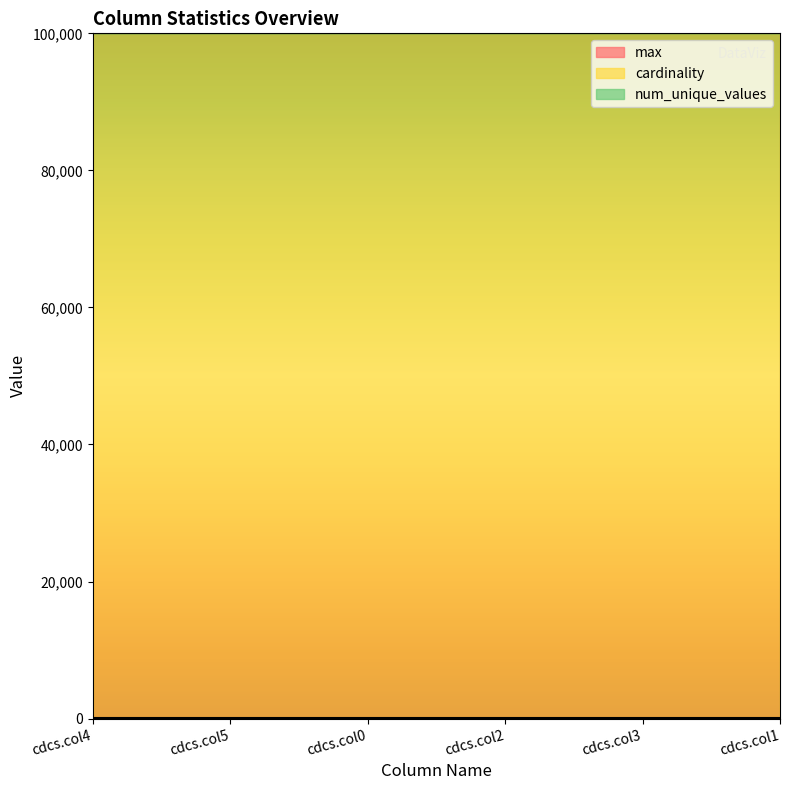

True or false: max and cardinality intersect in this chart.

False